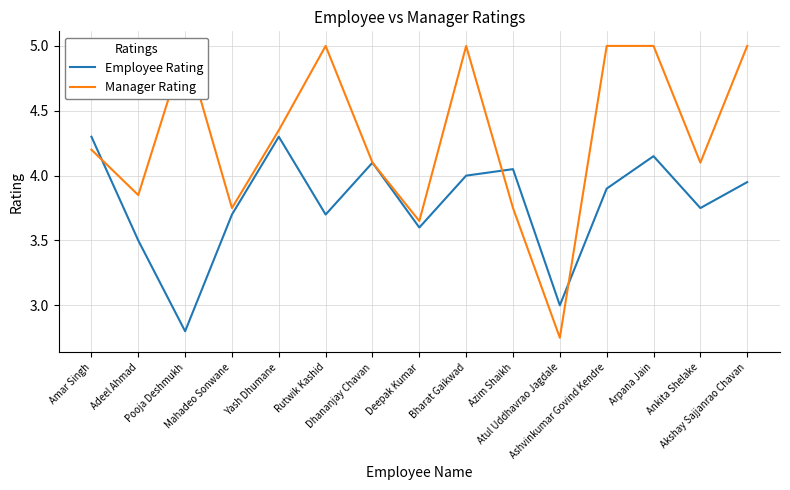

Count the Manager Rating values in the range 3 to 5.

14